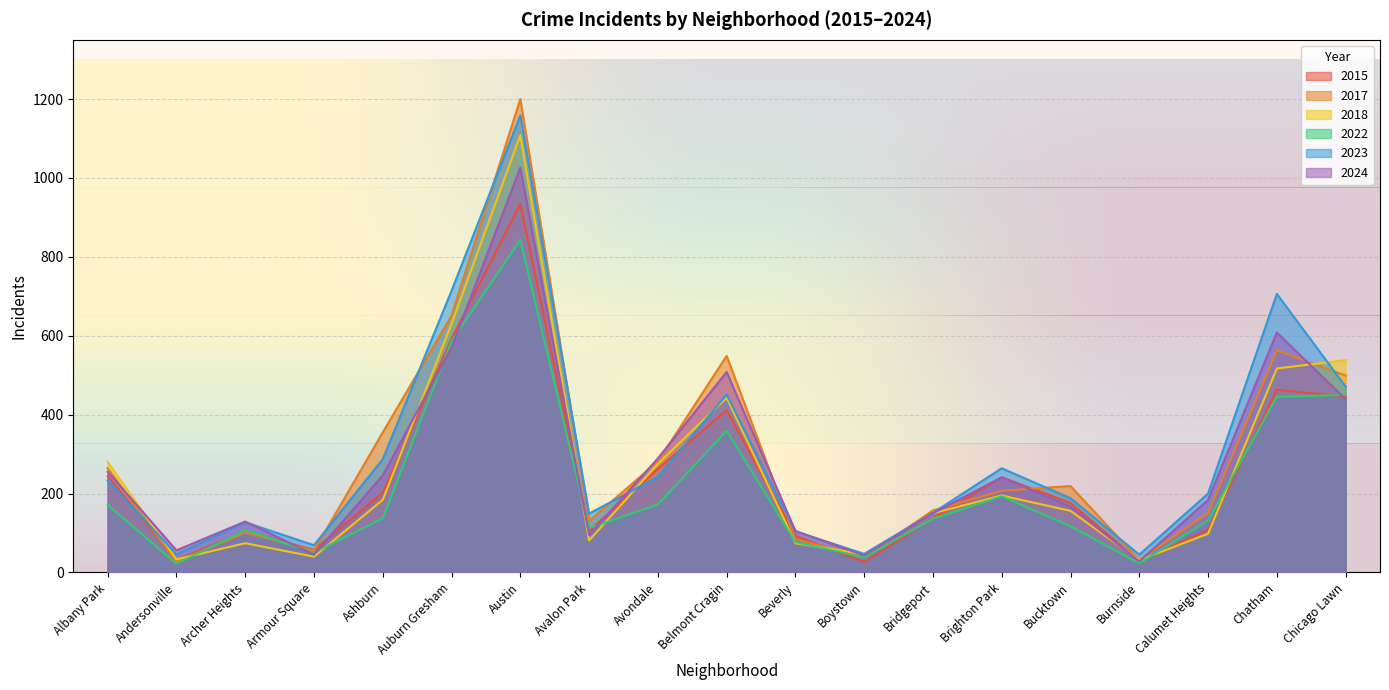

At which category does the chart reach its minimum across all series?

Andersonville